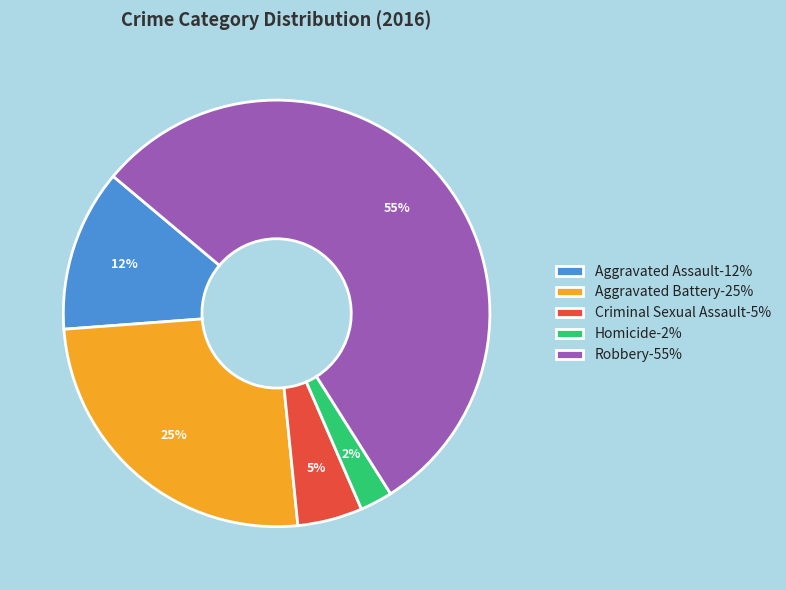

The Aggravated Assault slice represents 12% of the pie. True or false?

True